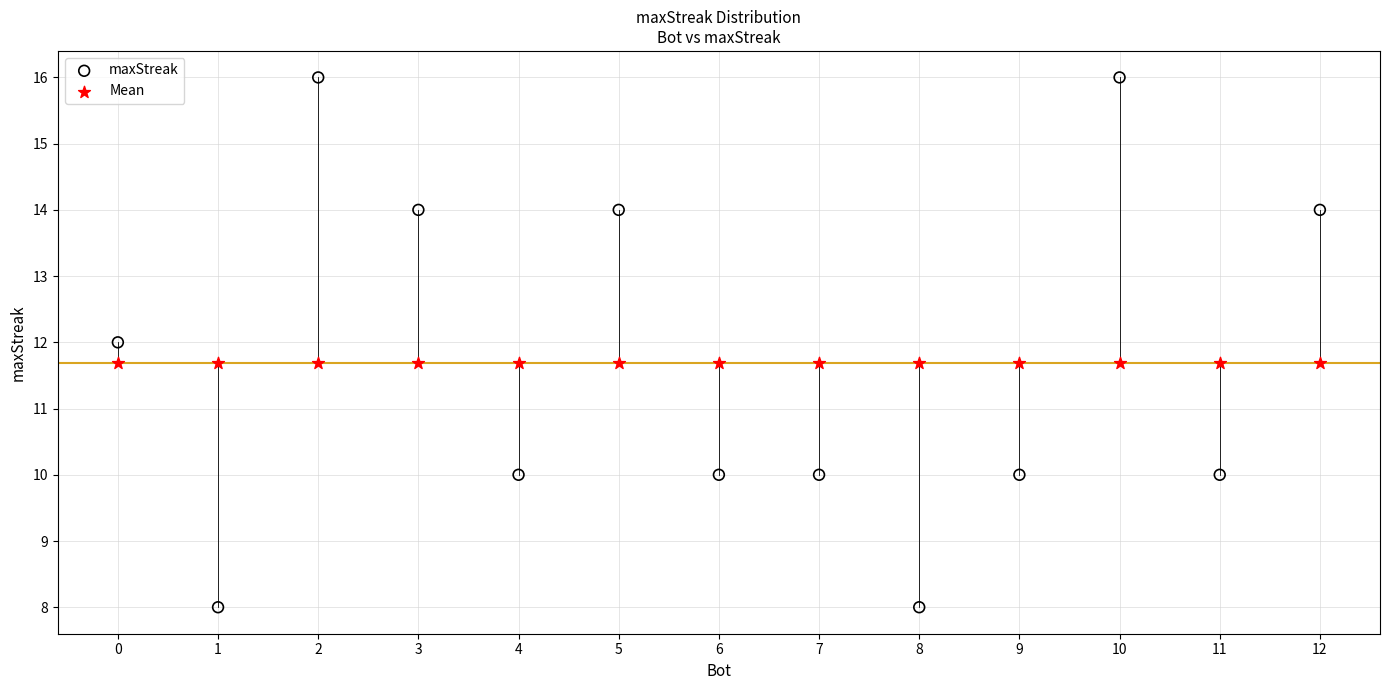

What are all the series names shown in the legend?

maxStreak, Mean